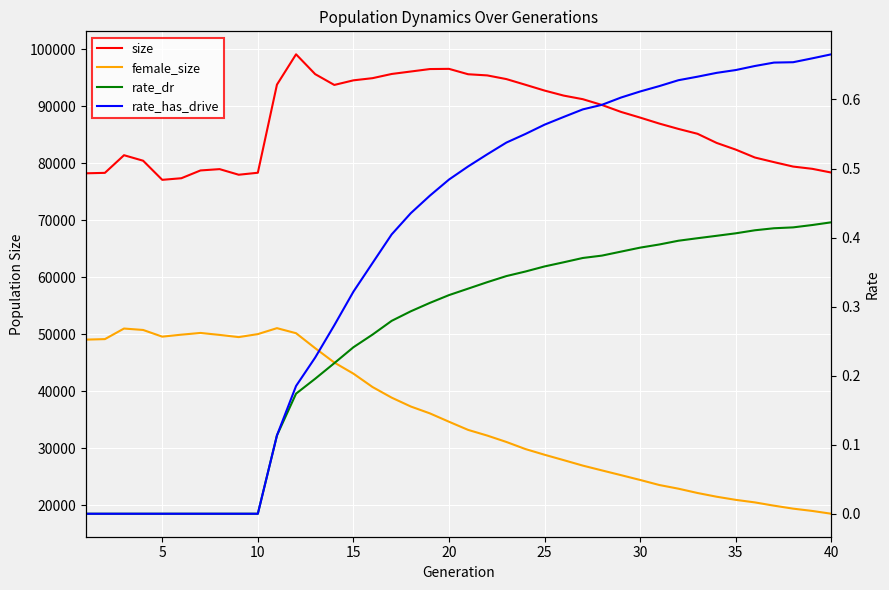

Is it true that size equals 128470.3 at 13?

False